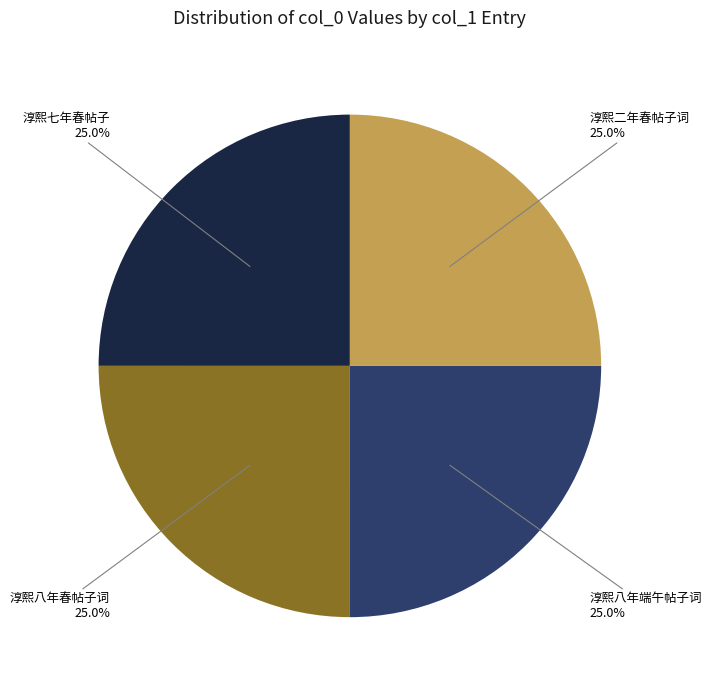

Is 淳熙七年春帖子 the majority of the pie?

No